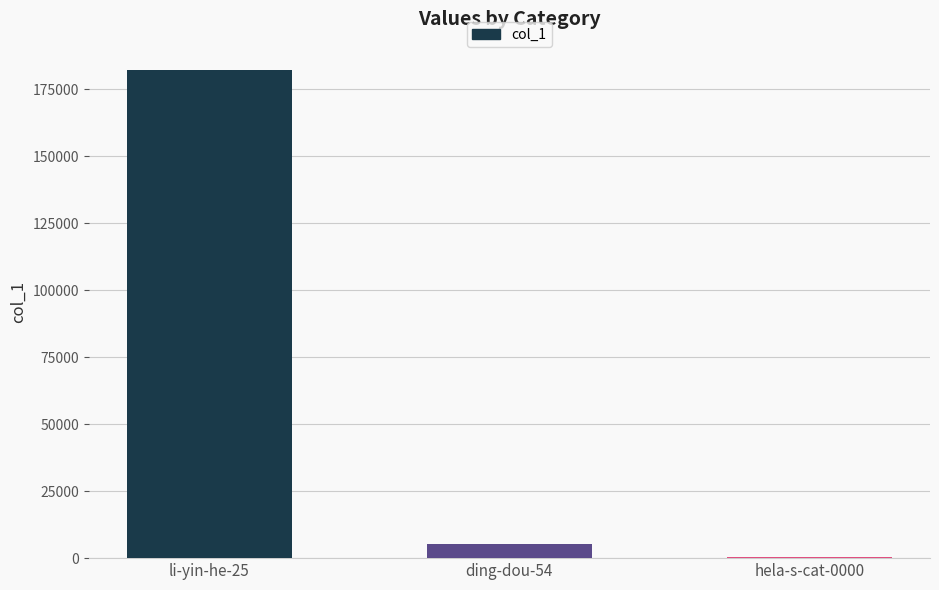

What is the sum of all values?

187763